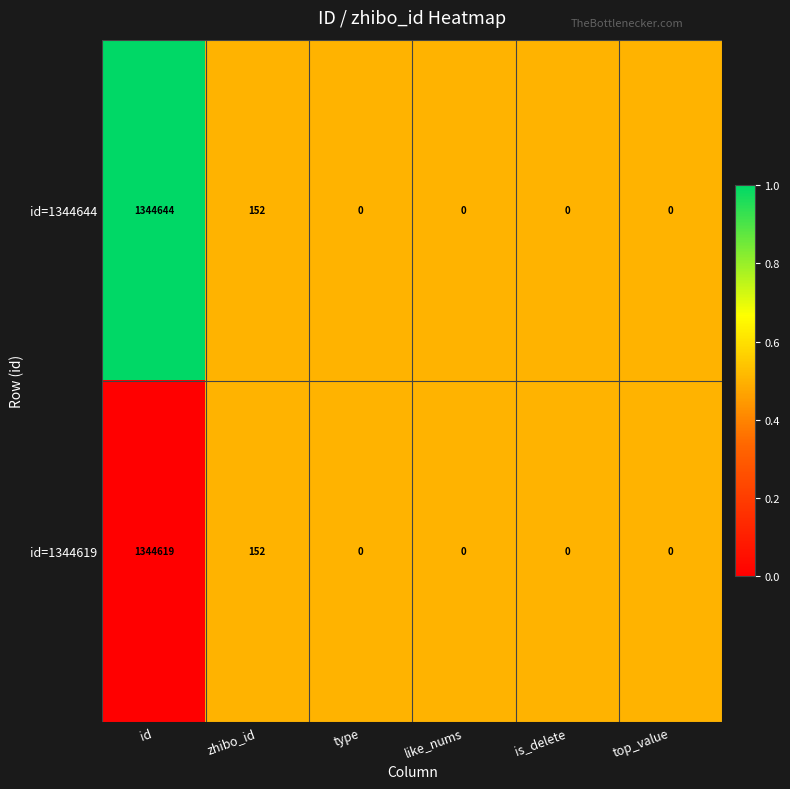

At id, list the series in order from largest to smallest.

id=1344644, id=1344619